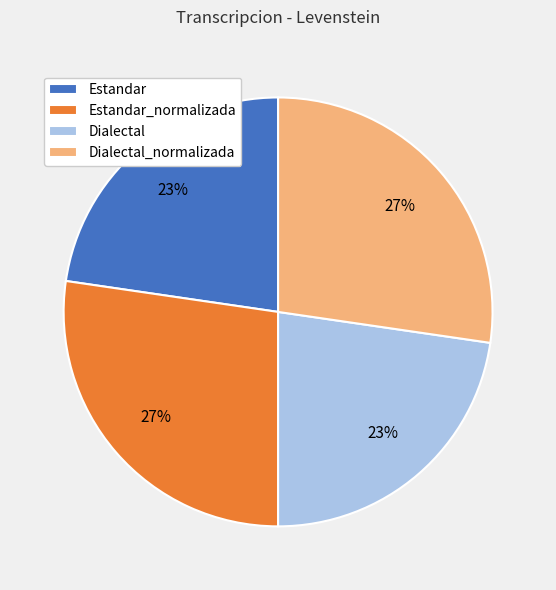

The Dialectal slice represents 8% of the pie. True or false?

False